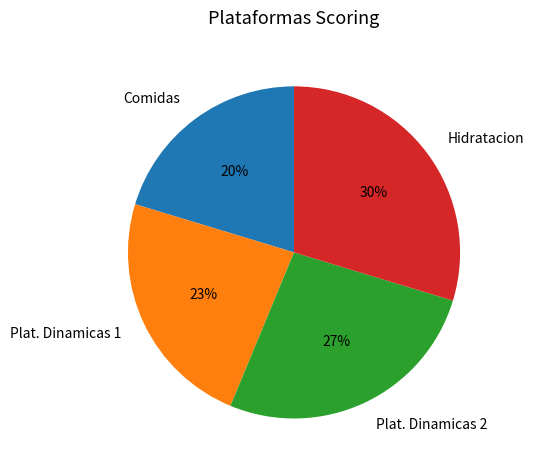

To the nearest percent, what portion does Comidas represent?

20%